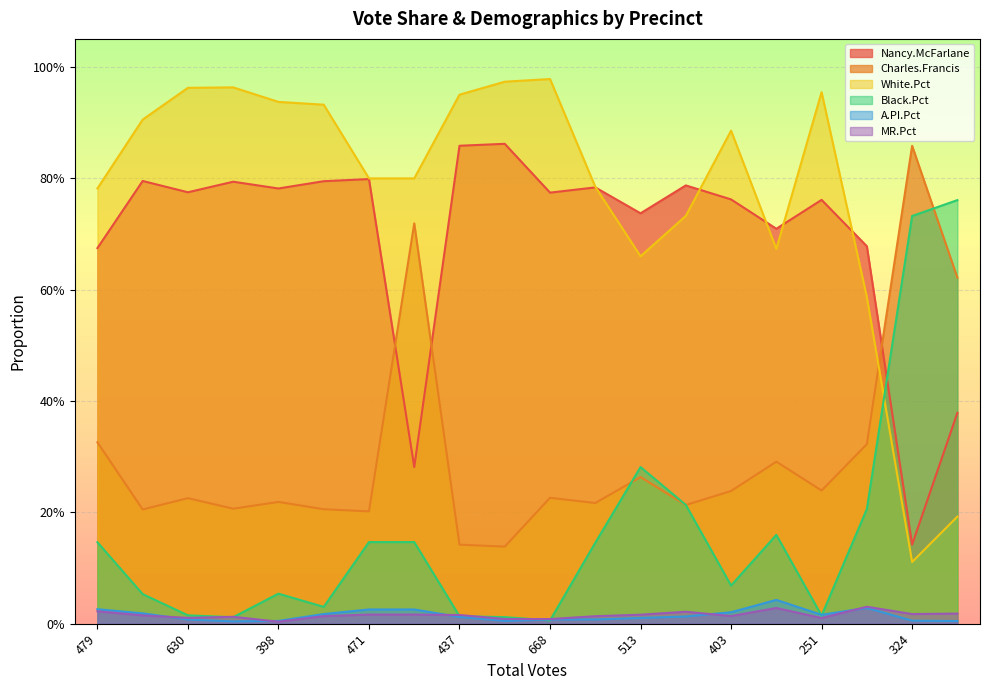

Reading right to left, transcribe all the data shown in this chart.

Nancy.McFarlane: 0.4	0.1	0.7	0.8	0.7	0.8	0.8	0.7	0.8	0.8	0.9	0.9	0.3	0.8	0.8	0.8	0.8	0.8	0.8	0.7
Charles.Francis: 0.6	0.9	0.3	0.2	0.3	0.2	0.2	0.3	0.2	0.2	0.1	0.1	0.7	0.2	0.2	0.2	0.2	0.2	0.2	0.3
White.Pct: 0.2	0.1	0.6	1.0	0.7	0.9	0.7	0.7	0.8	1.0	1.0	0.9	0.8	0.8	0.9	0.9	1.0	1.0	0.9	0.8
Black.Pct: 0.8	0.7	0.2	0.0	0.2	0.1	0.2	0.3	0.1	0.0	0.0	0.0	0.1	0.1	0.0	0.1	0.0	0.0	0.1	0.1
A.PI.Pct: 0.0	0.0	0.0	0.0	0.0	0.0	0.0	0.0	0.0	0.0	0.0	0.0	0.0	0.0	0.0	0.0	0.0	0.0	0.0	0.0
MR.Pct: 0.0	0.0	0.0	0.0	0.0	0.0	0.0	0.0	0.0	0.0	0.0	0.0	0.0	0.0	0.0	0.0	0.0	0.0	0.0	0.0